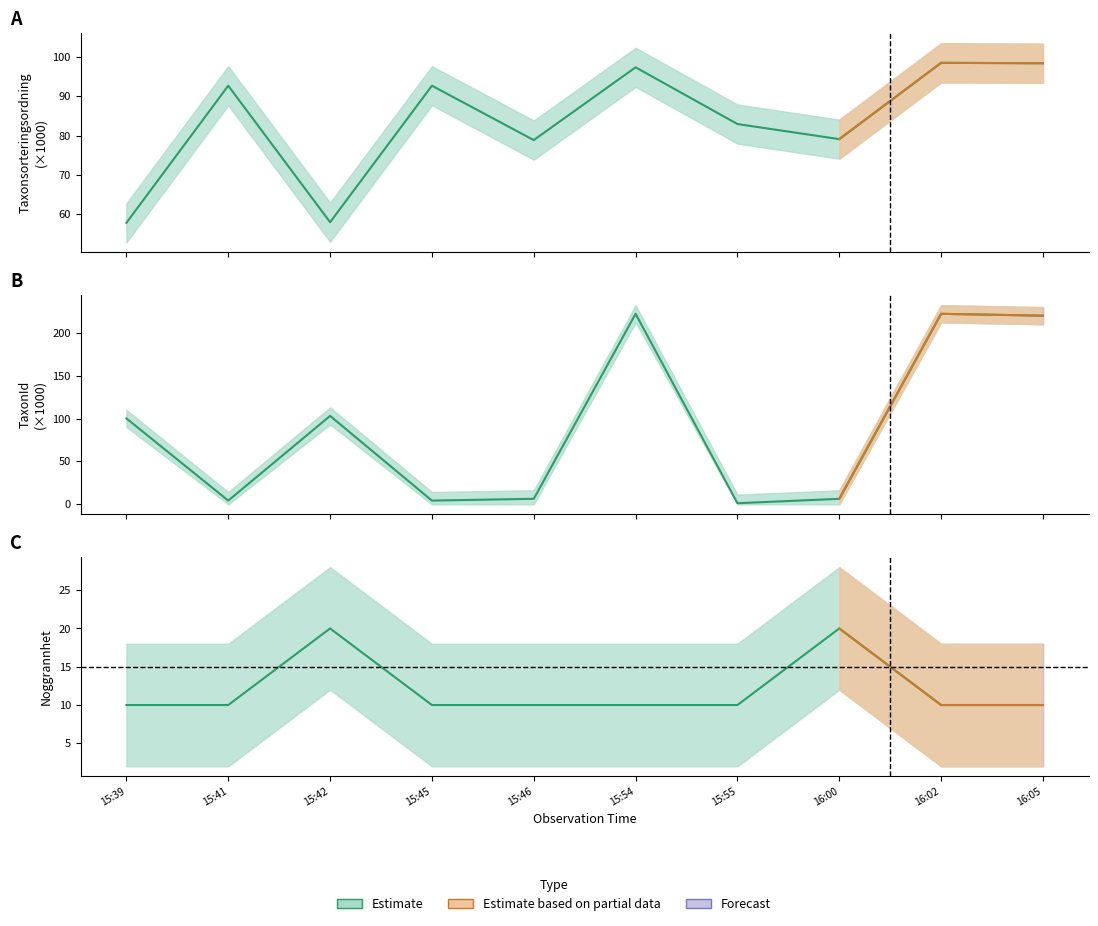

Where is the first local maximum for Taxonsorteringsordning?

15:41